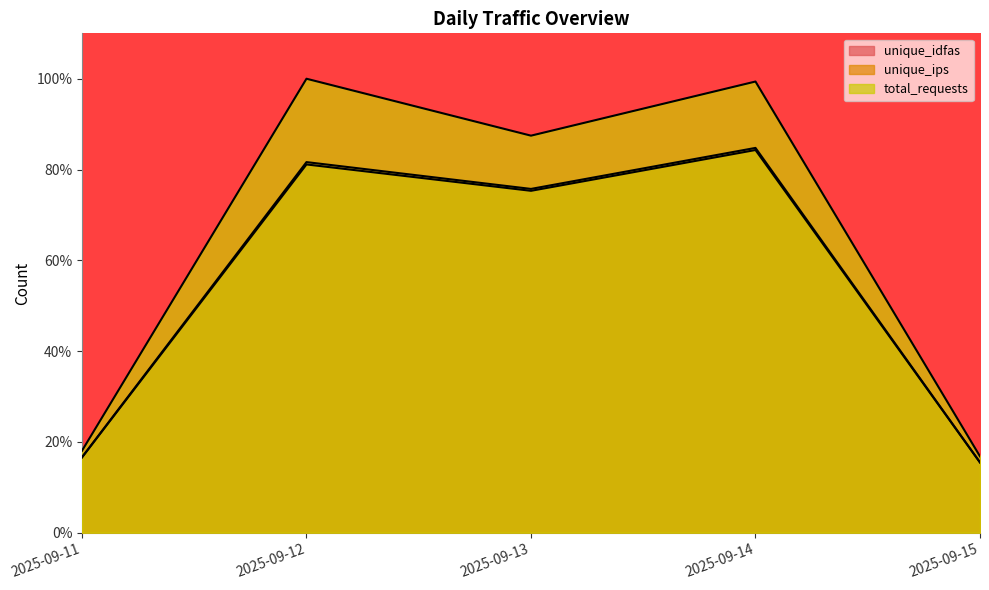

What are all the series names shown in the legend?

unique_idfas, unique_ips, total_requests